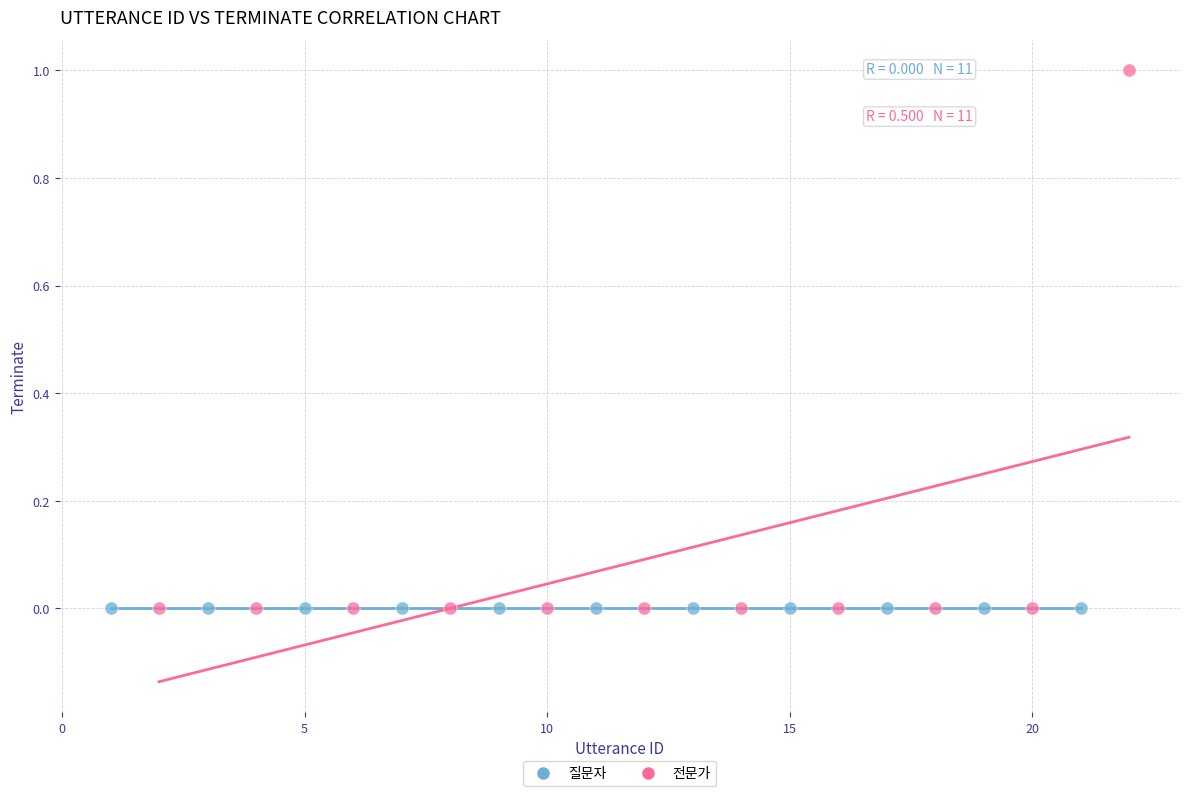

Which series reaches the maximum Y coordinate?

전문가